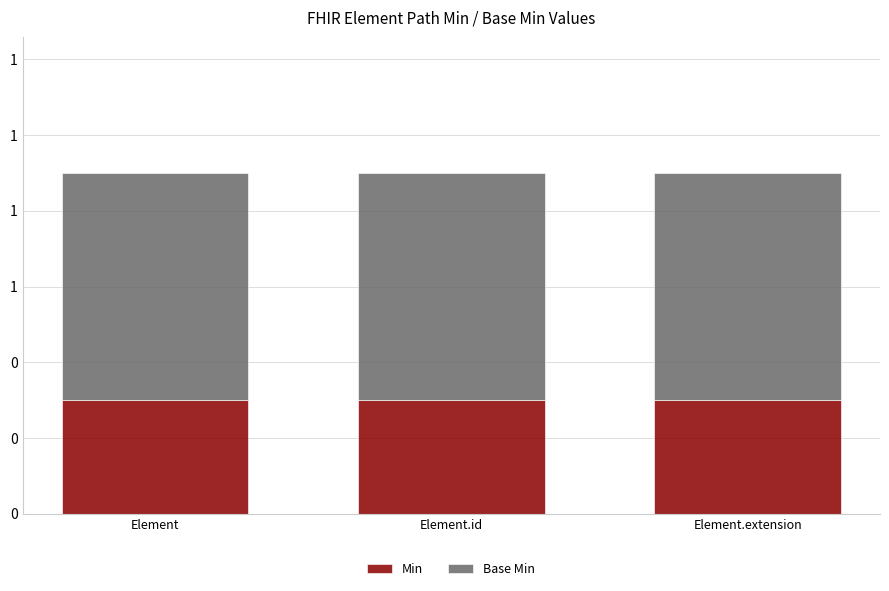

Which has a higher value, Element.extension or Element?

Element.extension